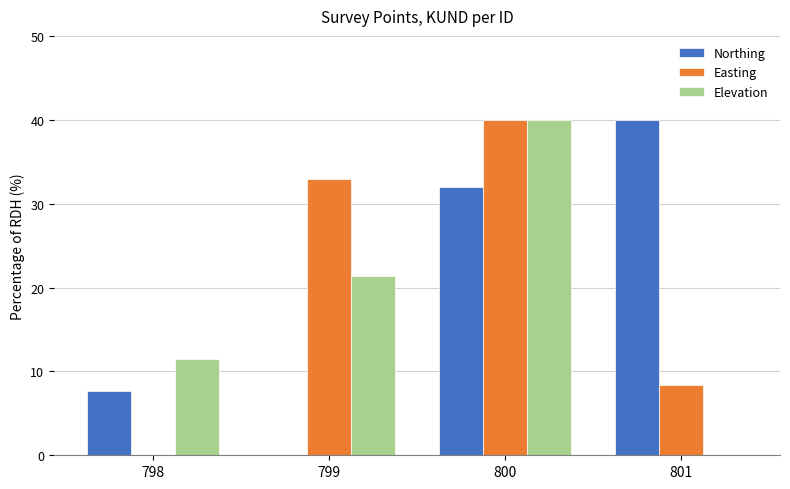

The value of Northing at 799 is 0.0. True or false?

True